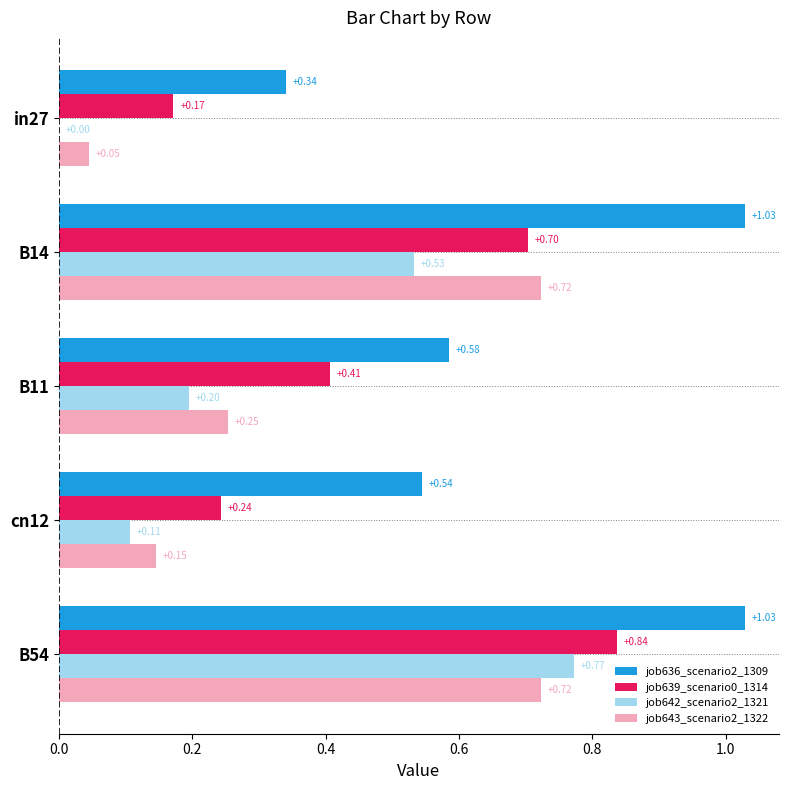

At which category is the sum across all series the highest?

B54